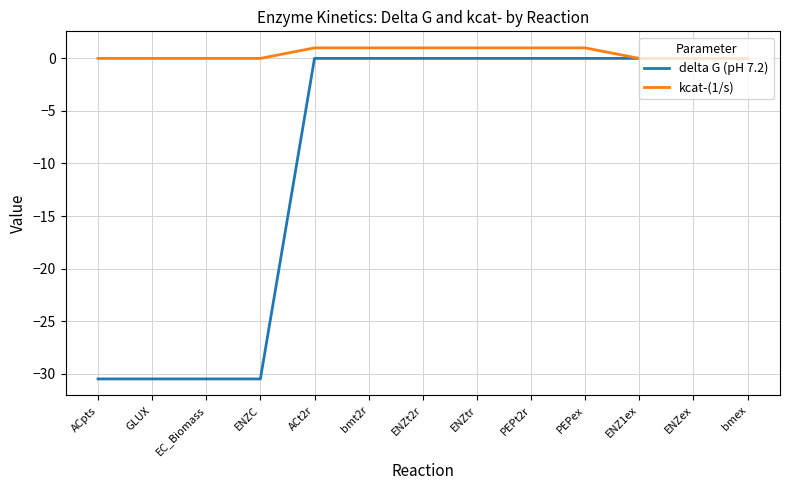

How many lines are shown in the chart?

2